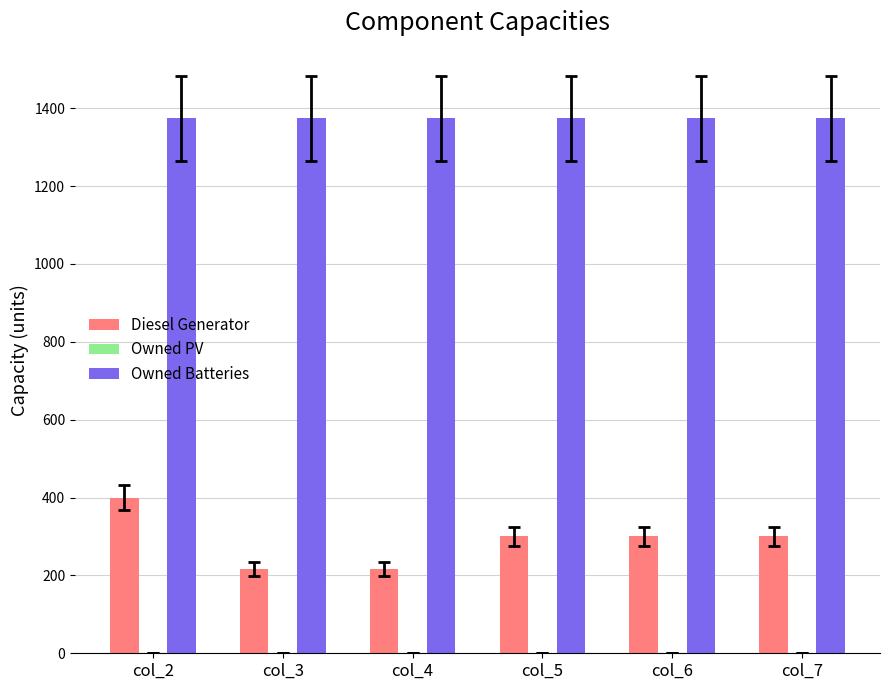

Which series has the largest range (max minus min)?

Diesel Generator